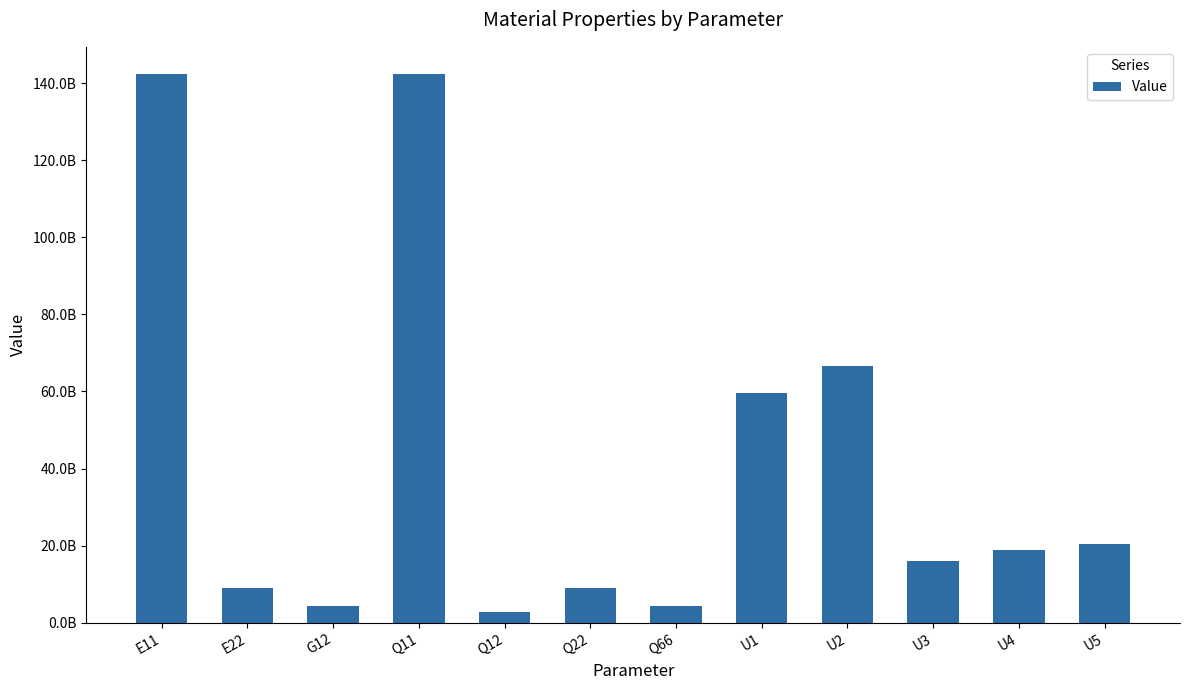

Are the bars horizontal?

No